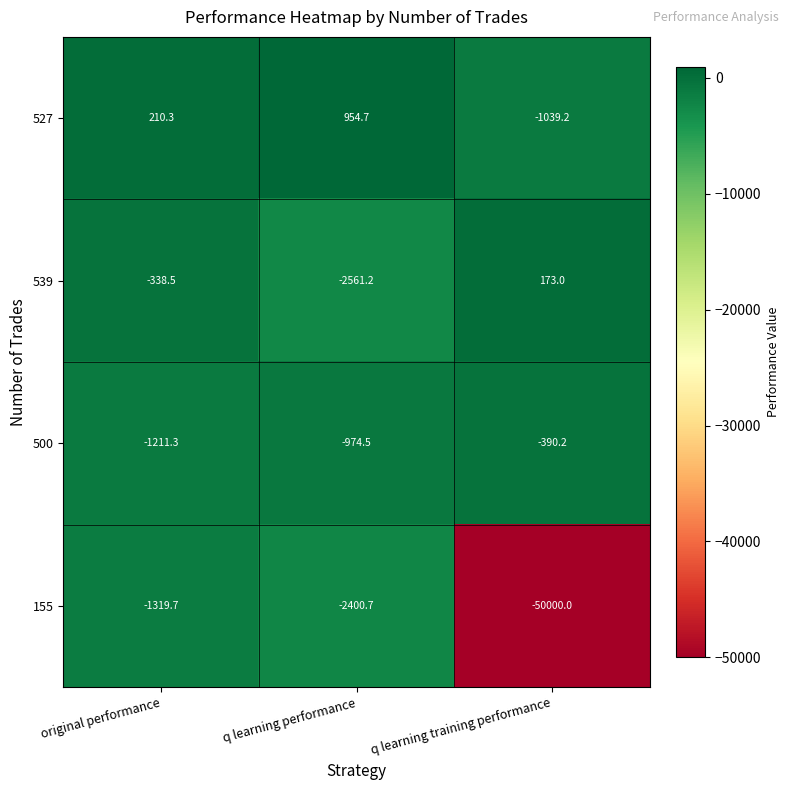

The value of 500 at q learning performance is -974.5. True or false?

True